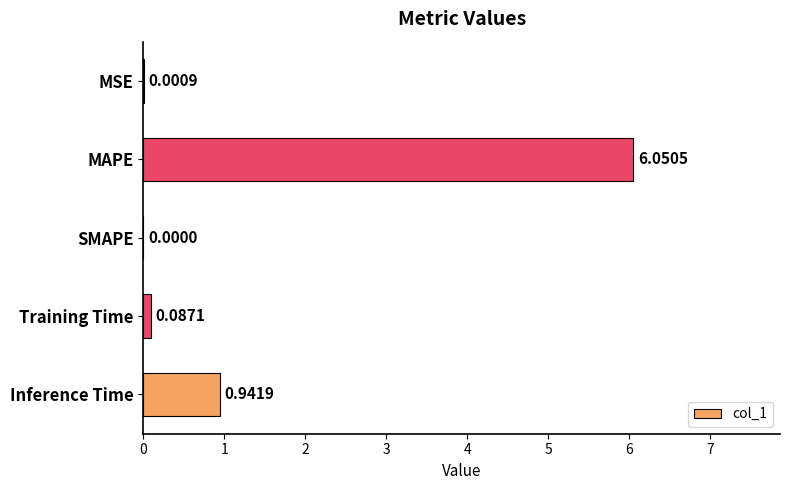

Which has a higher value, Inference Time or MSE?

Inference Time